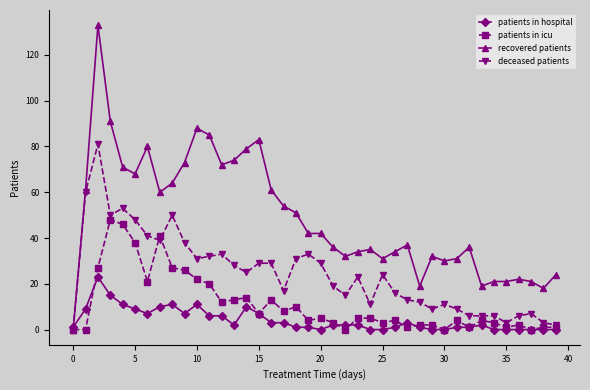

True or false: patients in hospital has more than 1 points higher than both neighbors.

True